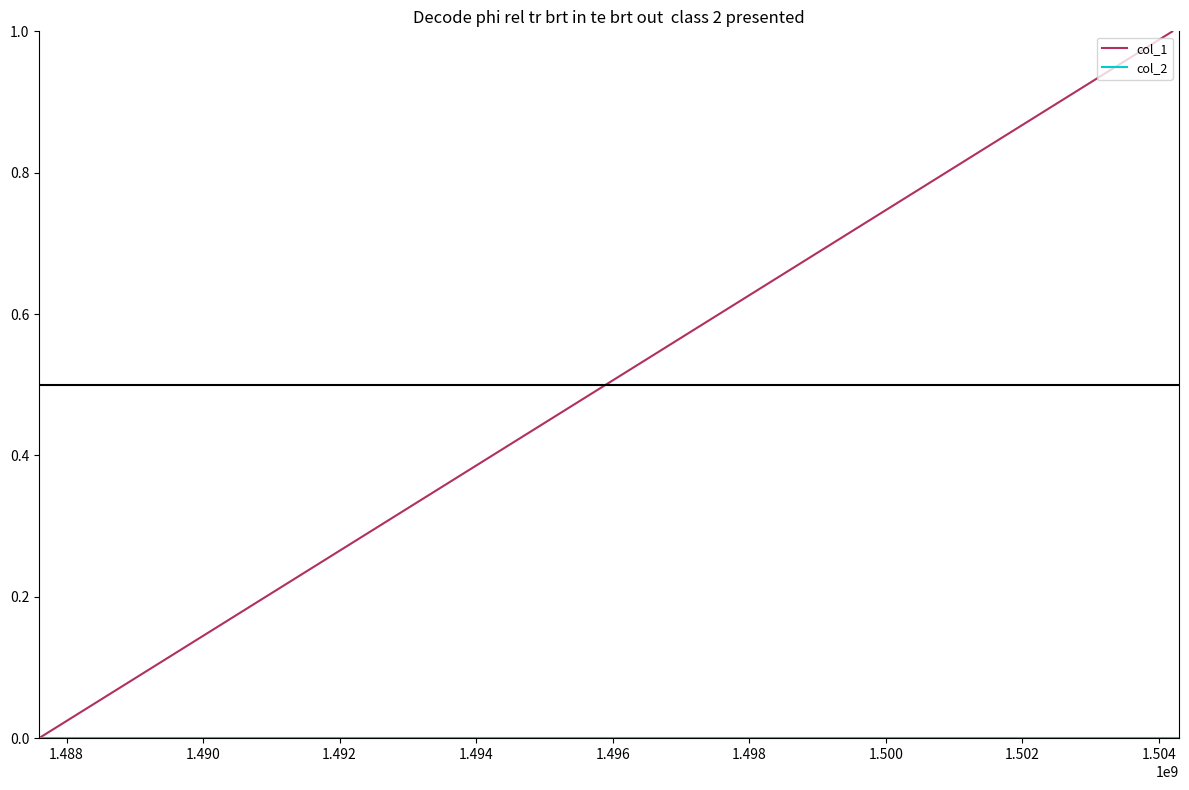

What are all the series names shown in the legend?

col_1, col_2